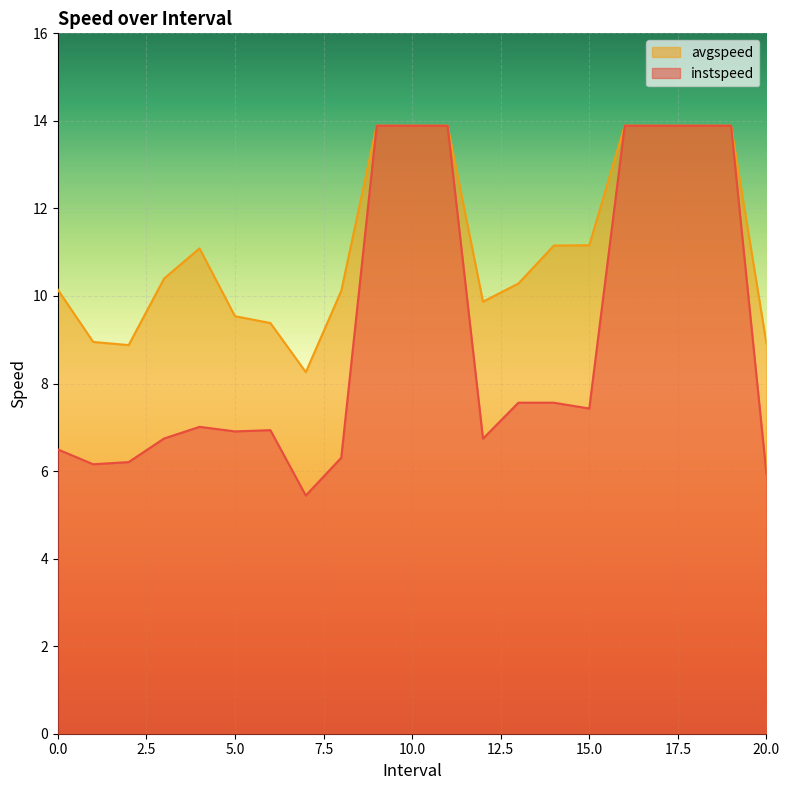

The value of instspeed at 0.0 is 6.5. True or false?

True